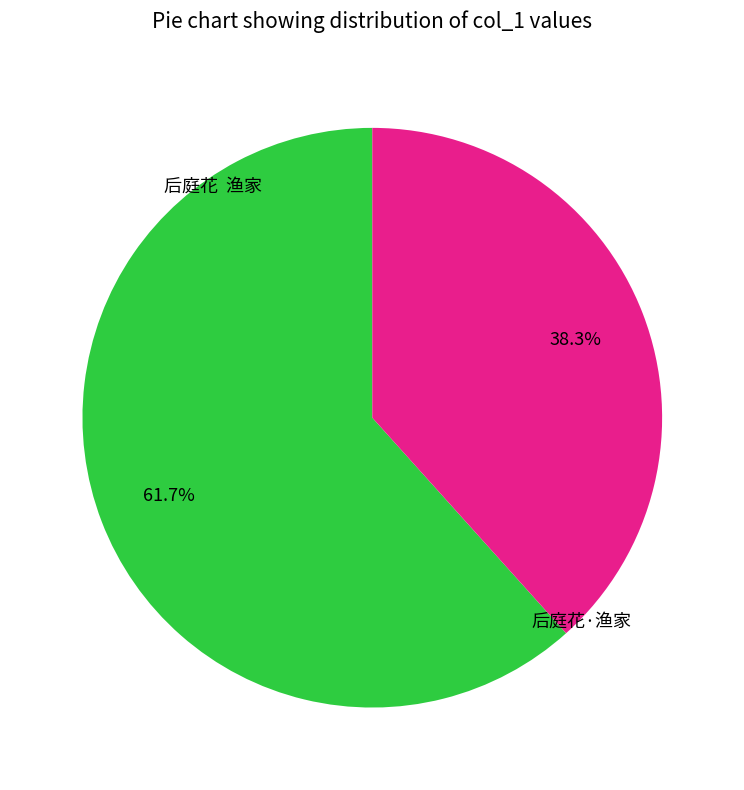

Rank the categories by value from lowest to highest.

后庭花·渔家, 后庭花 渔家